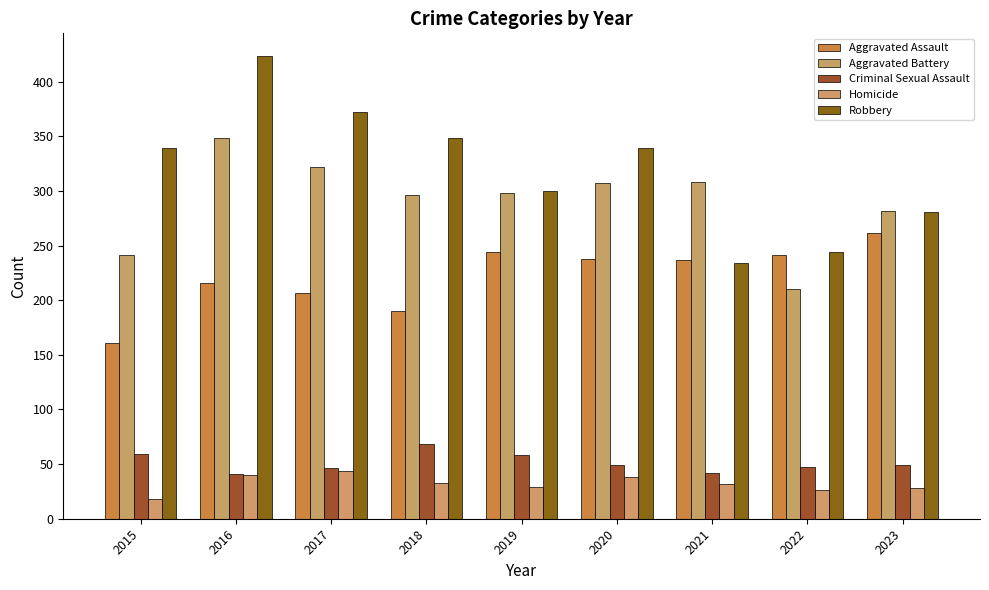

What is the maximum value shown in the chart?

423